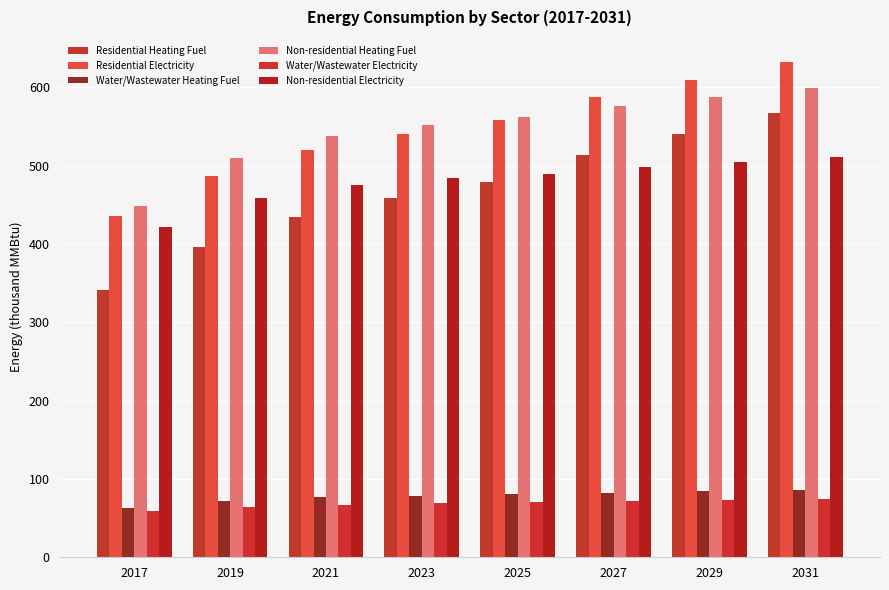

What is the difference between the maximum and second lowest values in the Residential Heating Fuel series?

170.6